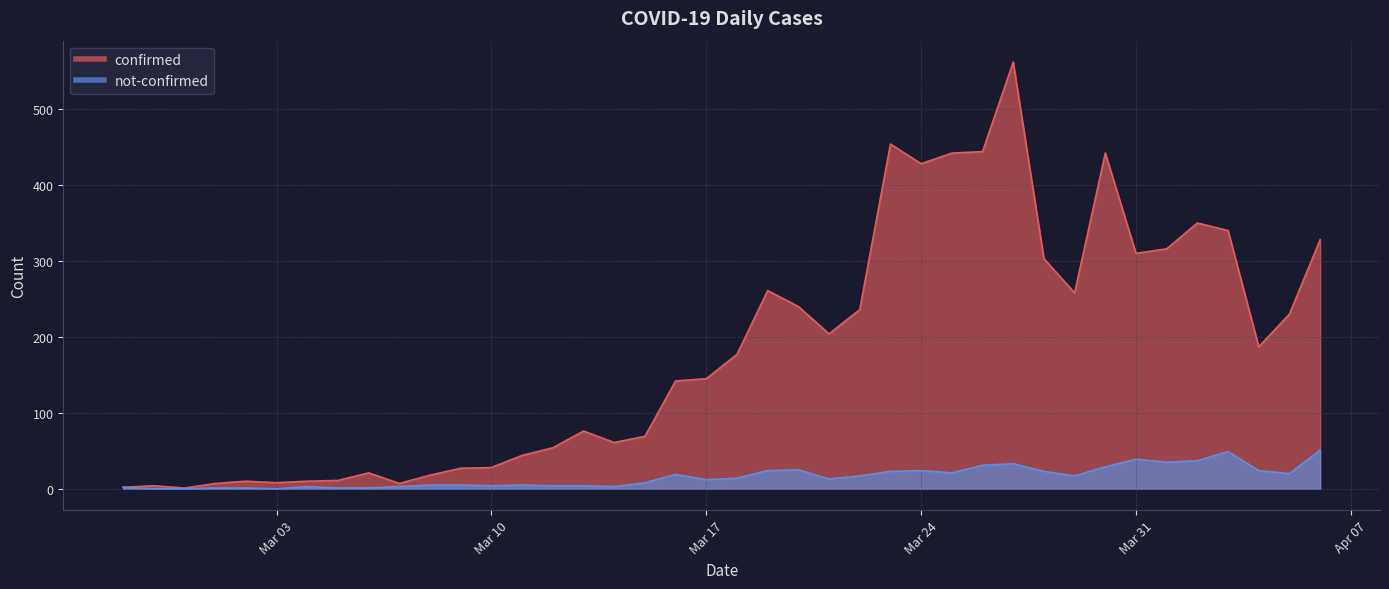

How many series are shown in this chart?

2